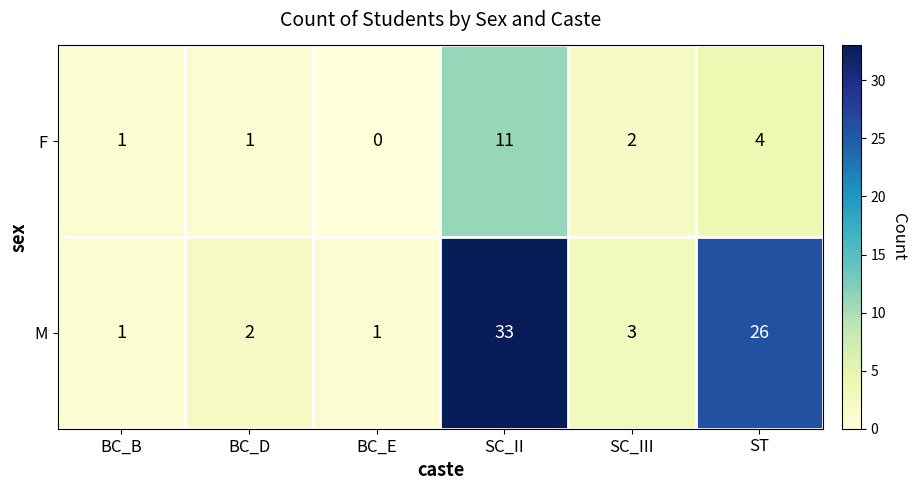

What is the total value across all series at SC_III?

5